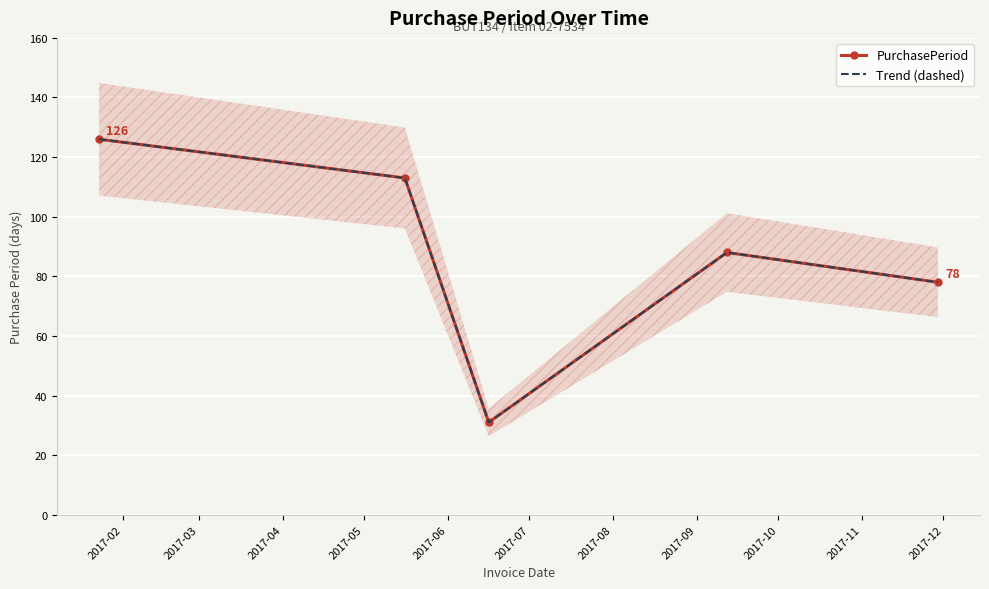

List the series in order of their peak value, lowest first.

PurchasePeriod, Trend (dashed)